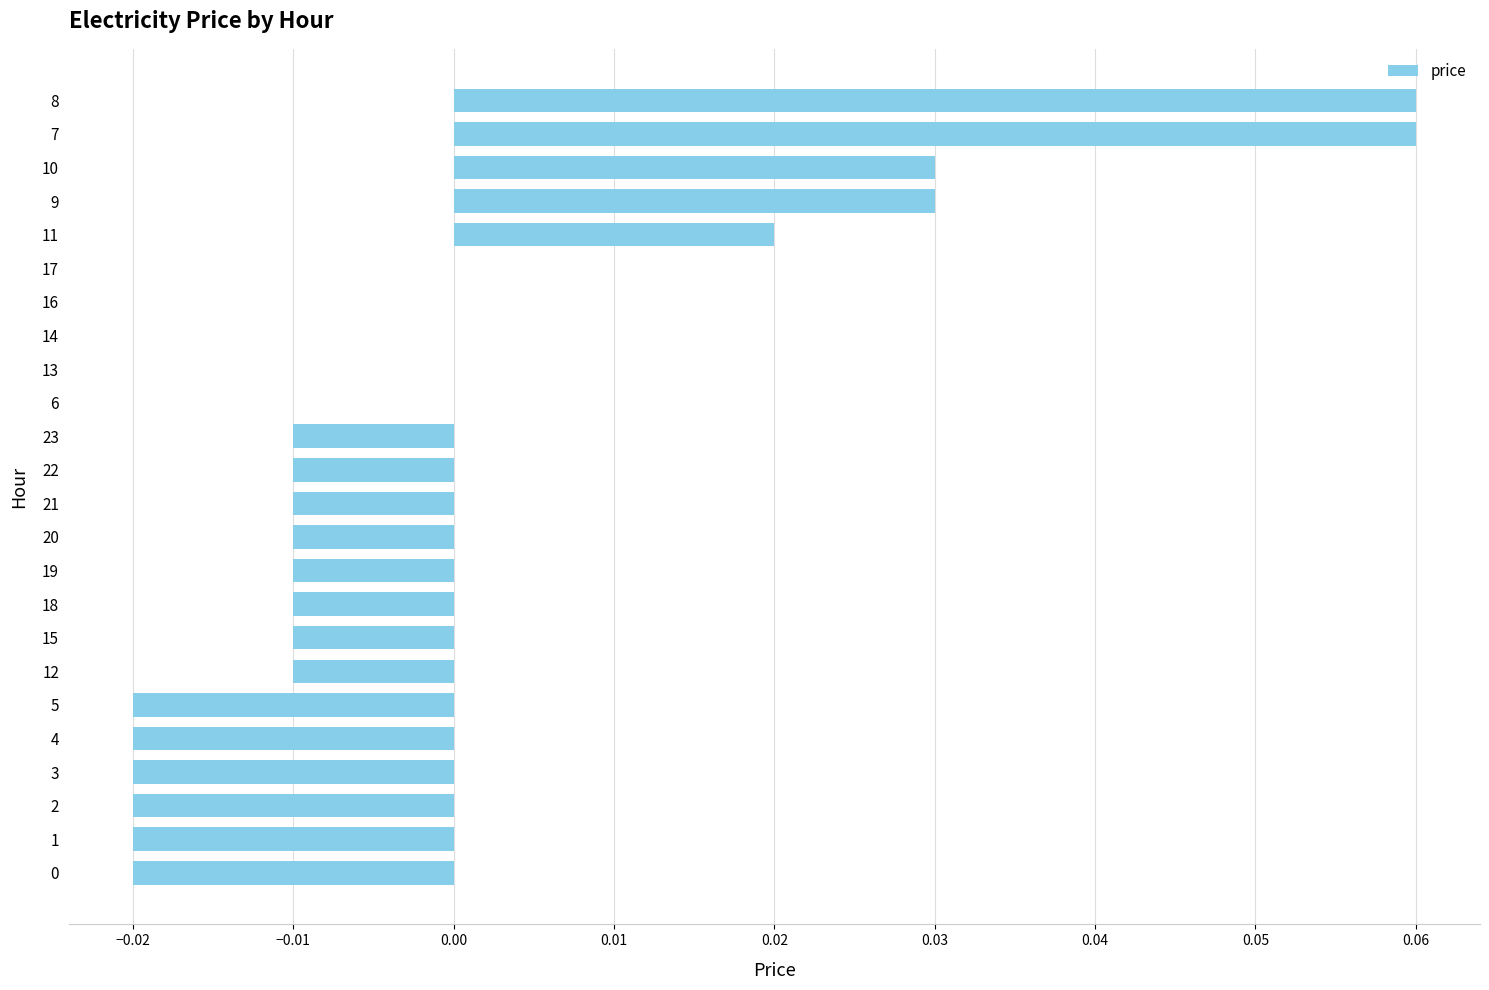

Are the bars horizontal?

Yes